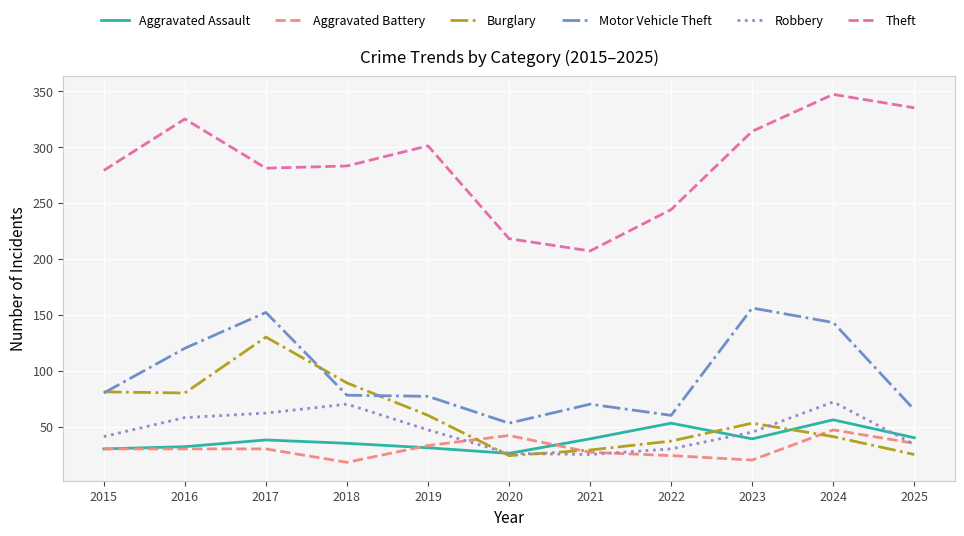

True or false: Aggravated Battery and Motor Vehicle Theft cross at least once.

False